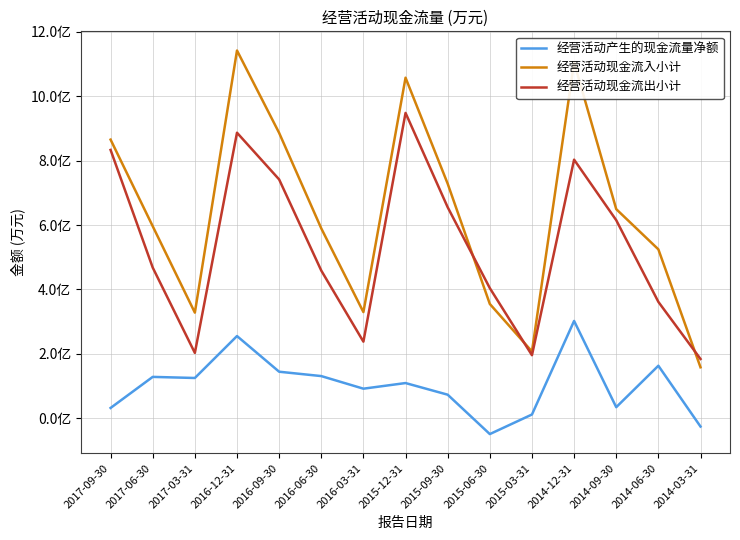

Is the value of 经营活动产生的现金流量净额 at 2017-06-30 greater than the value of 经营活动现金流入小计 at 2017-03-31?

No